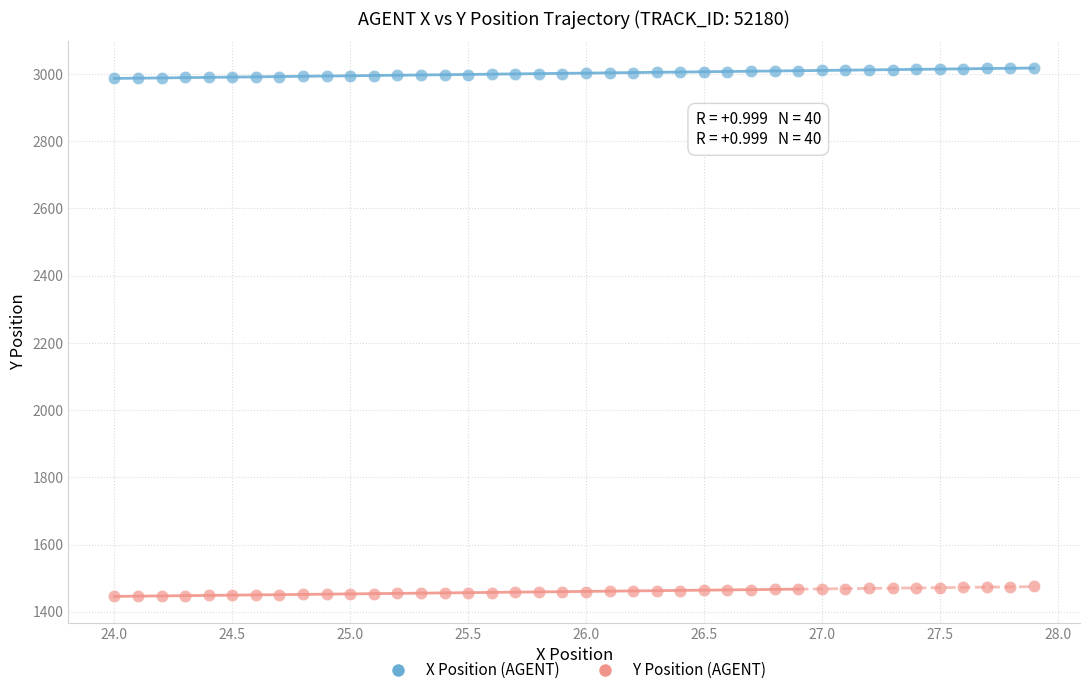

Which series reaches the minimum Y coordinate?

Y Position (AGENT)